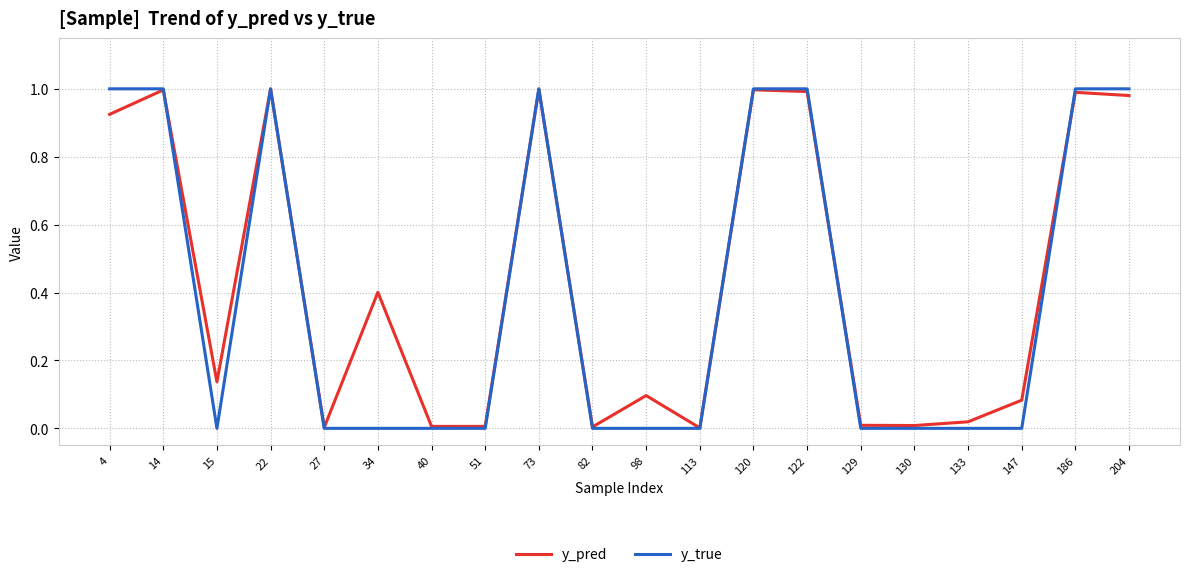

Which series ends up on top after the final intersection of y_pred and y_true?

y_true